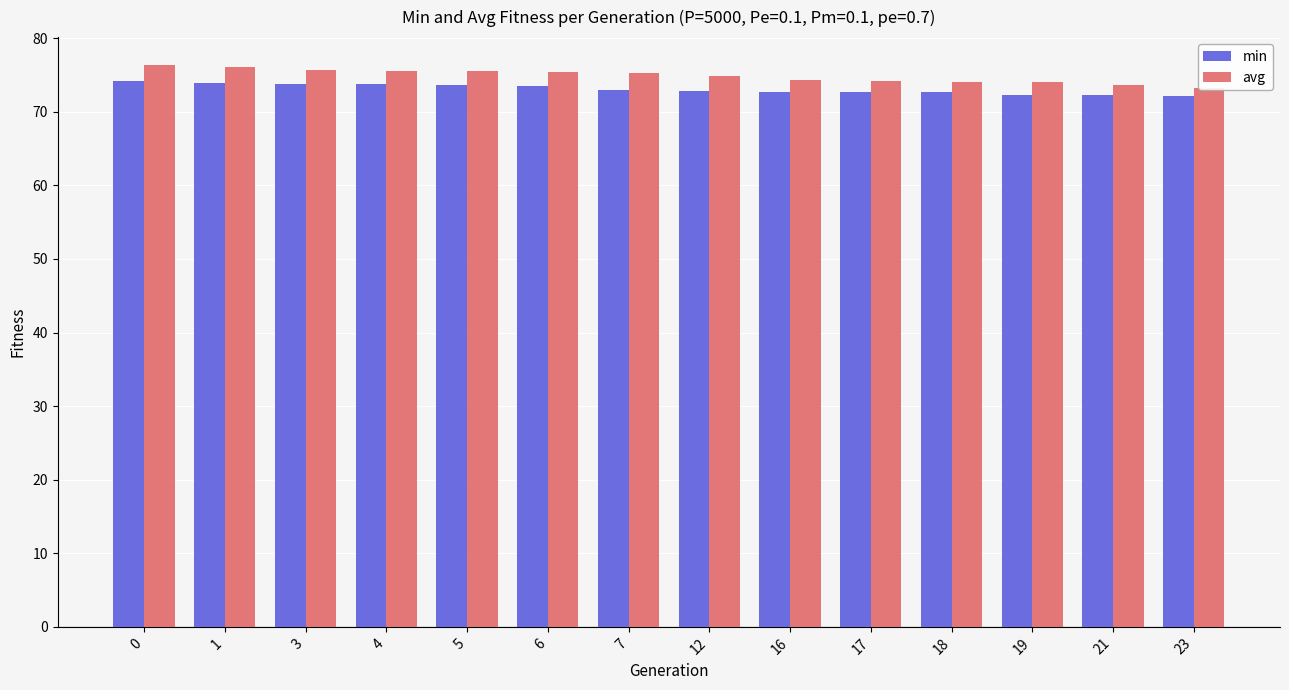

Rank the series by their average value, from lowest to highest.

min, avg